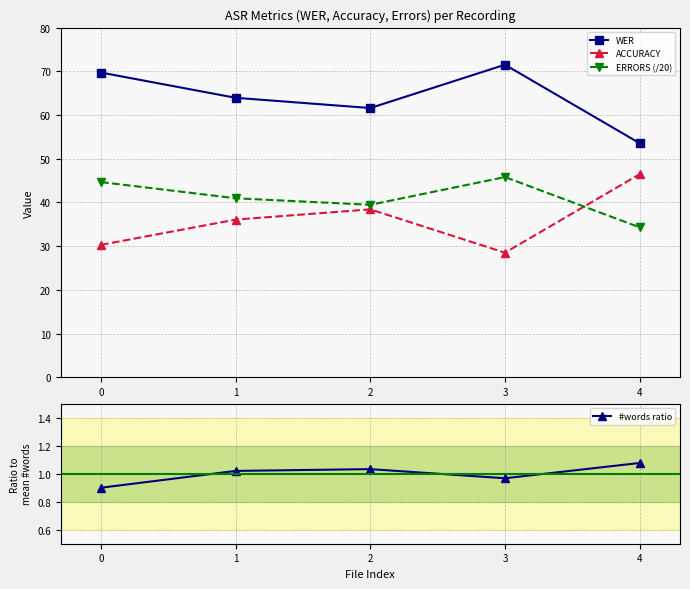

What is the value of the #words ratio point at the 1st from the left?

0.9